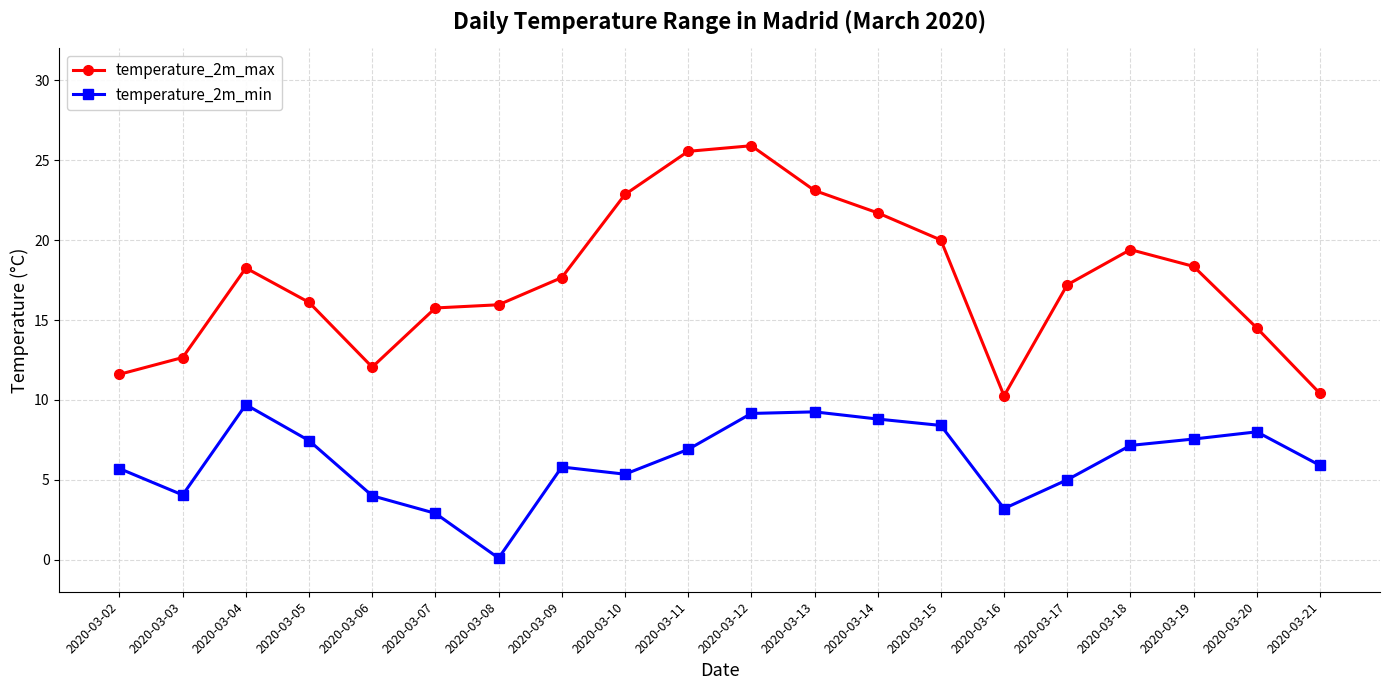

What is the difference between the temperature_2m_min values at 2020-03-16 and 2020-03-20?

4.8